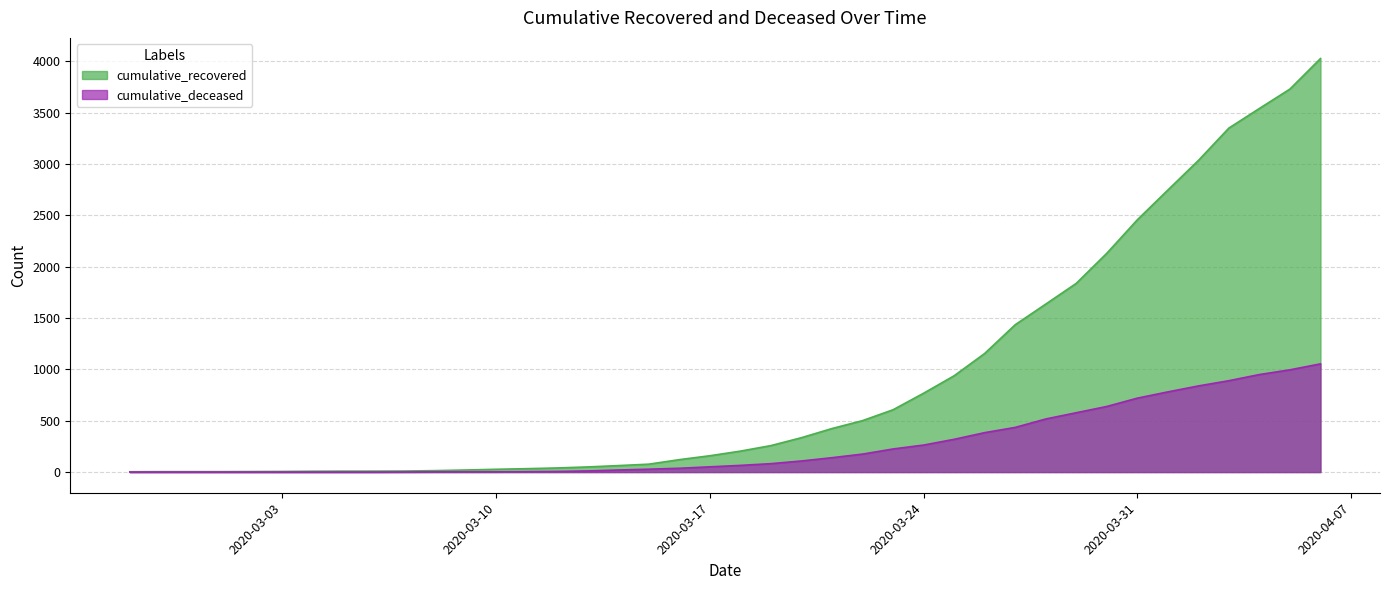

Reading right to left, transcribe all the data shown in this chart.

cumulative_recovered: 2020-04-06=4028	2020-04-05=3731	2020-04-04=3542	2020-04-03=3351	2020-04-02=3035	2020-04-01=2747	2020-03-31=2457	2020-03-30=2131	2020-03-29=1838	2020-03-28=1636	2020-03-27=1435	2020-03-26=1155	2020-03-25=938	2020-03-24=768	2020-03-23=607	2020-03-22=501	2020-03-21=424	2020-03-20=335	2020-03-19=258	2020-03-18=204	2020-03-17=159	2020-03-16=121	2020-03-15=77	2020-03-14=63	2020-03-13=50	2020-03-12=40	2020-03-11=33	2020-03-10=27	2020-03-09=20	2020-03-08=14	2020-03-07=10	2020-03-06=9	2020-03-05=9	2020-03-04=8	2020-03-03=6	2020-03-02=5	2020-03-01=4	2020-02-29=4	2020-02-28=4	2020-02-27=3
cumulative_deceased: 2020-04-06=1054	2020-04-05=996	2020-04-04=950	2020-04-03=890	2020-04-02=839	2020-04-01=781	2020-03-31=720	2020-03-30=639	2020-03-29=578	2020-03-28=517	2020-03-27=435	2020-03-26=384	2020-03-25=319	2020-03-24=263	2020-03-23=225	2020-03-22=175	2020-03-21=140	2020-03-20=108	2020-03-19=82	2020-03-18=65	2020-03-17=51	2020-03-16=37	2020-03-15=28	2020-03-14=20	2020-03-13=11	2020-03-12=6	2020-03-11=4	2020-03-10=2	2020-03-09=2	2020-03-08=2	2020-03-07=1	2020-03-06=0	2020-03-05=0	2020-03-04=0	2020-03-03=0	2020-03-02=0	2020-03-01=0	2020-02-29=0	2020-02-28=0	2020-02-27=0